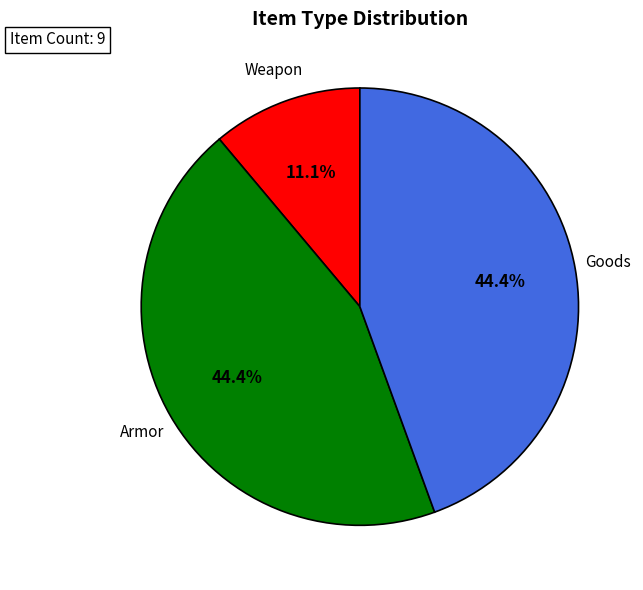

Does any single category account for the majority?

No